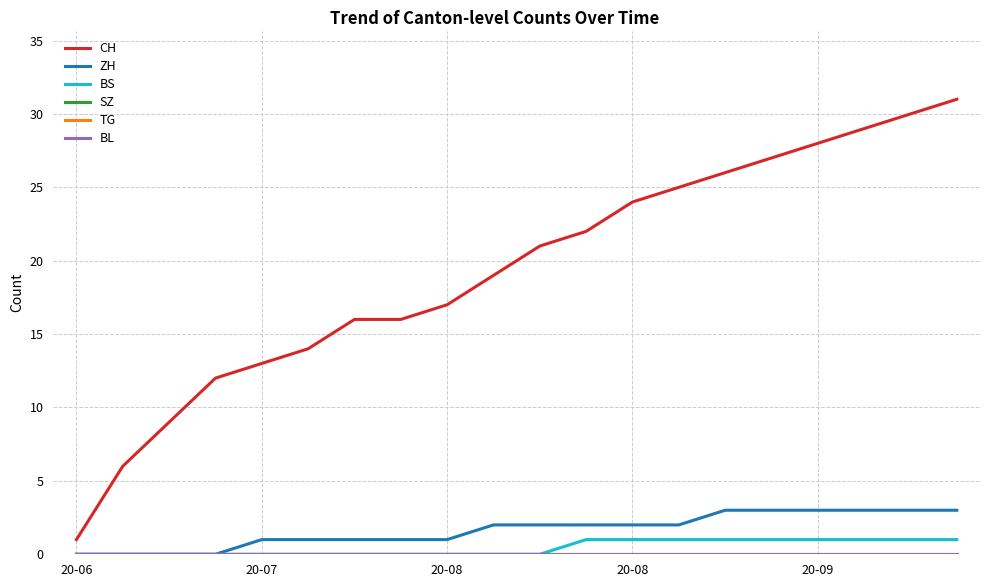

What is the maximum value shown in the chart?

31